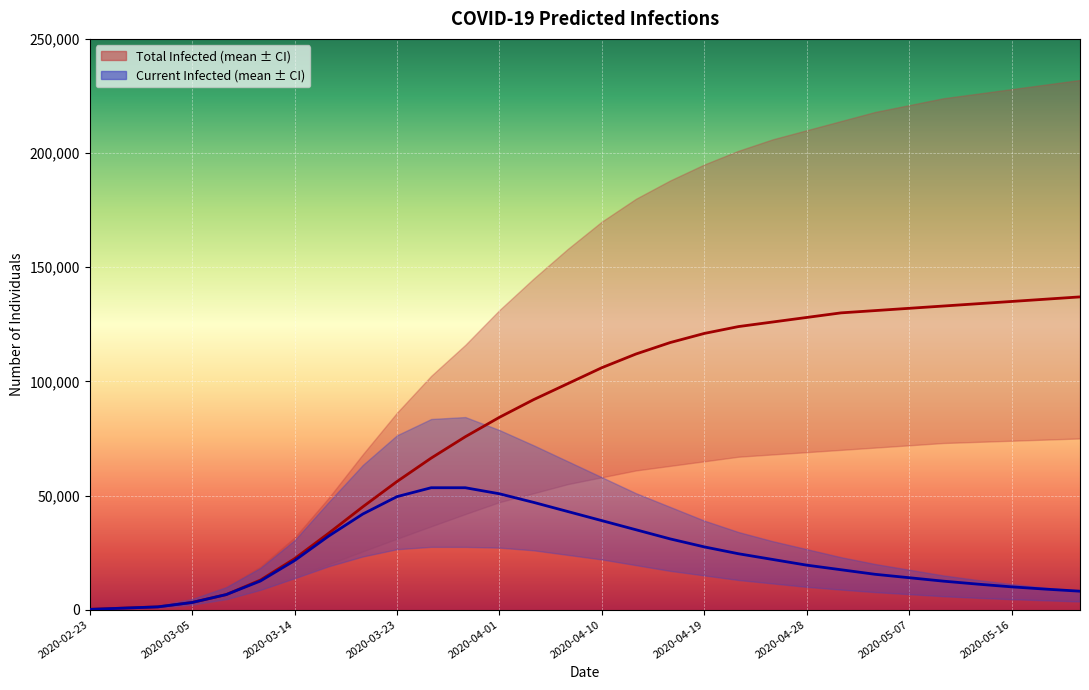

In predicted_current_infected_mean, how many points are higher than both neighbors (excluding endpoints)?

1